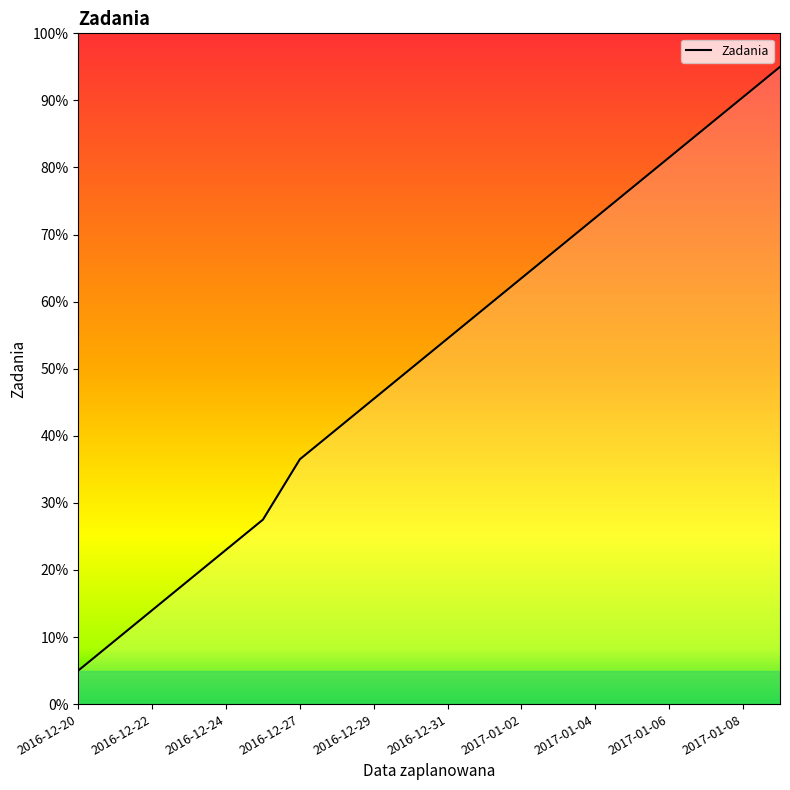

What is the difference between the maximum and minimum values?

90.0